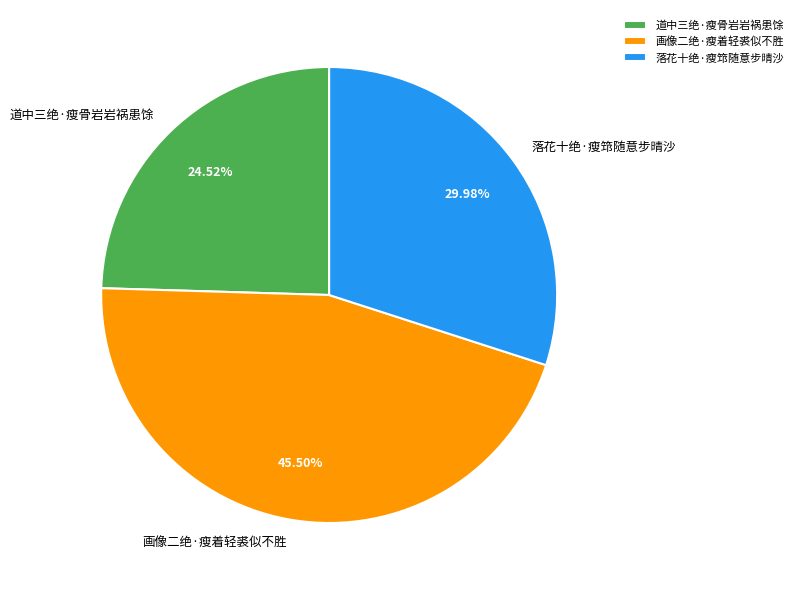

Which has a higher value, 道中三绝·瘦骨岩岩祸患馀 or 画像二绝·瘦着轻裘似不胜?

画像二绝·瘦着轻裘似不胜